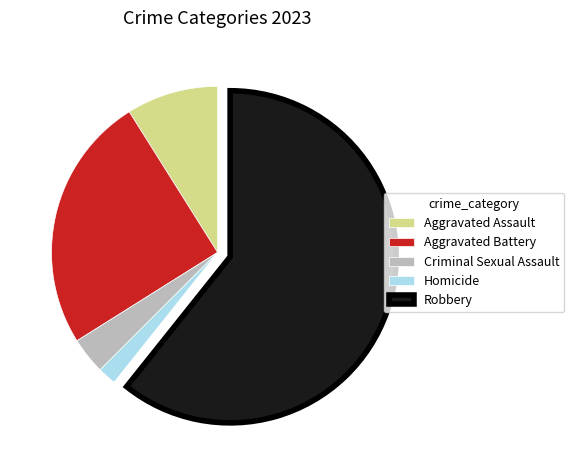

Does any single category account for the majority?

Yes